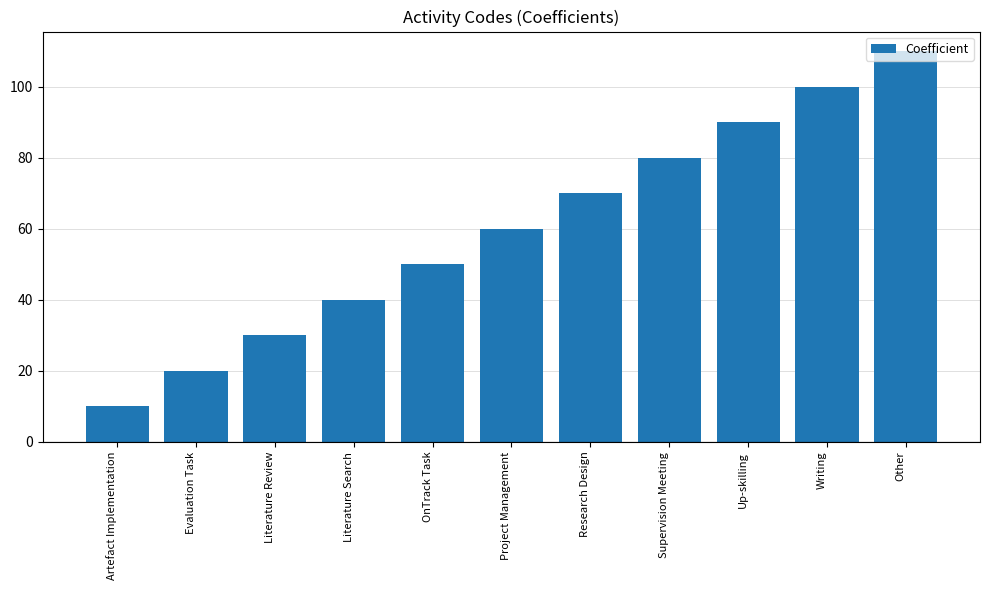

What value does the data have at Up-skilling, to the nearest 10?

90